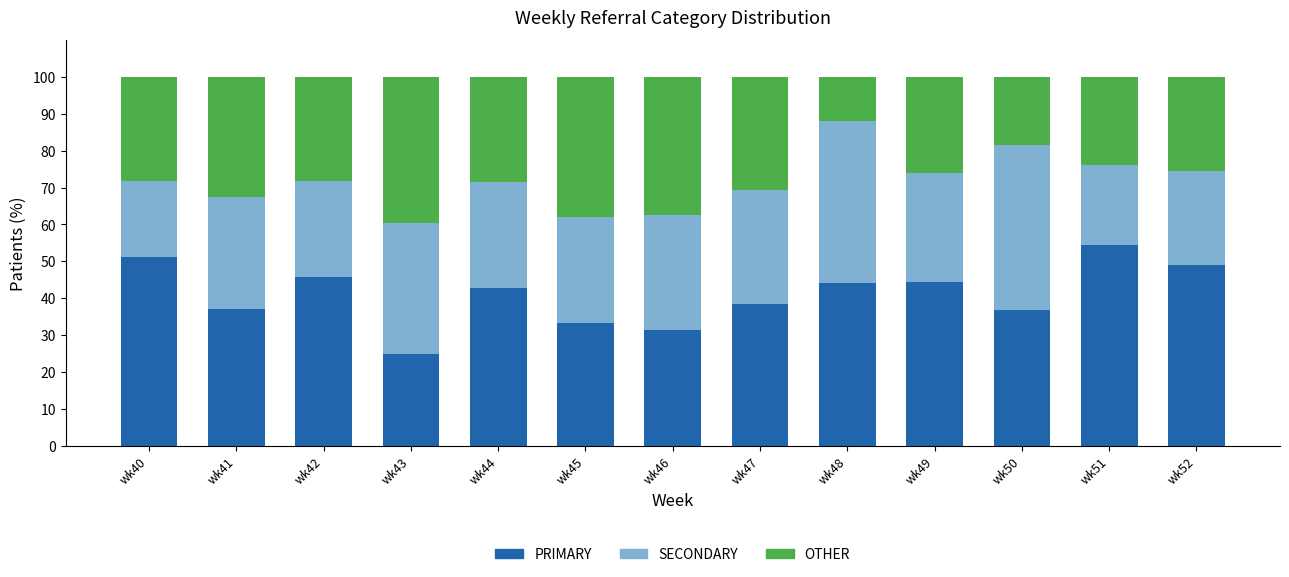

The value of PRIMARY at wk48 is 44.0. True or false?

True